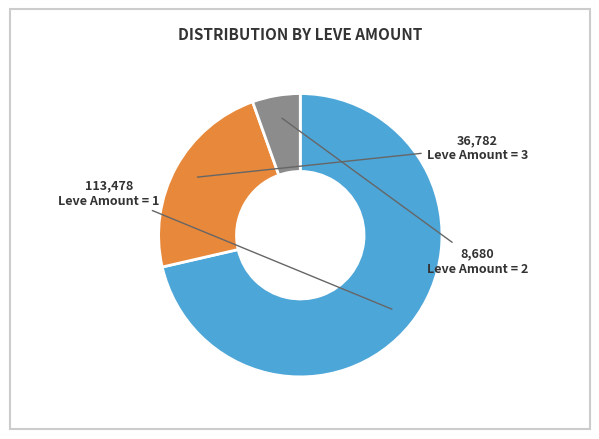

True or false: Leve Amount = 1 accounts for 71% of the total.

True